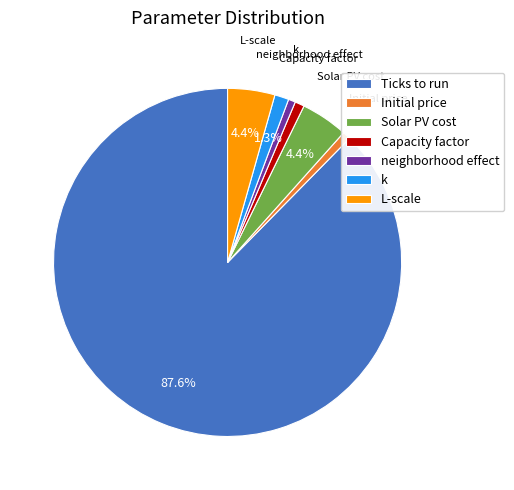

How many slices are in this pie chart?

7